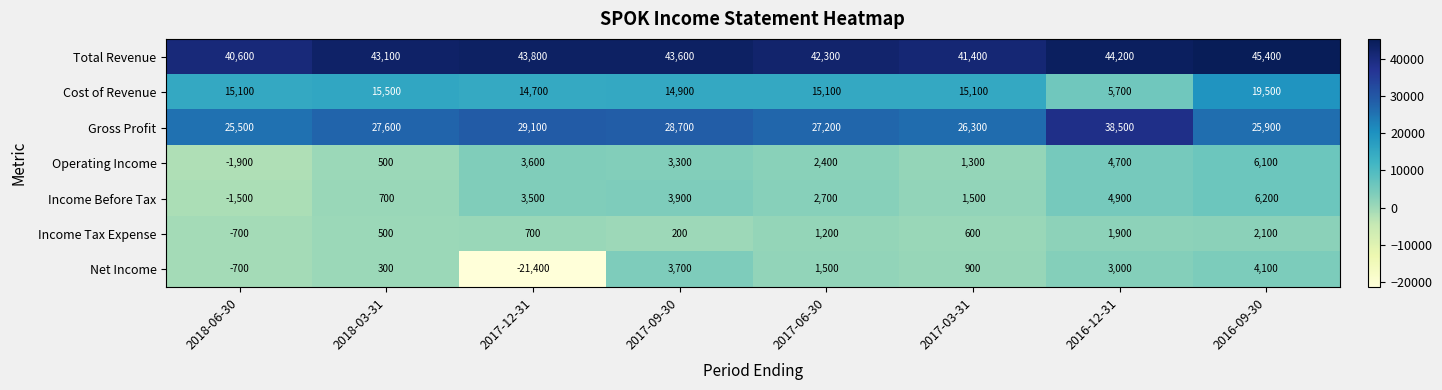

Count the number of data series in this chart.

7